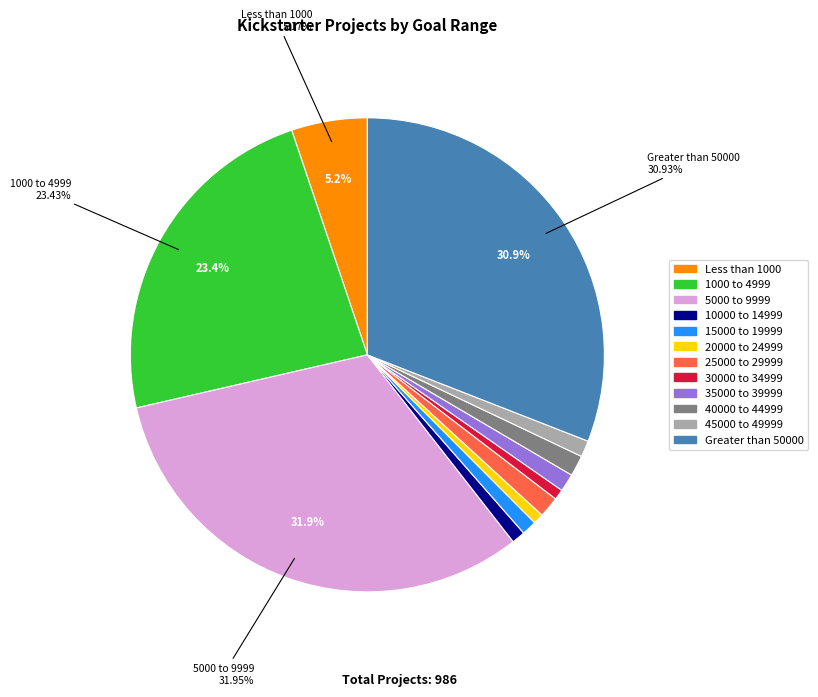

The 45000 to 49999 slice represents 1% of the pie. True or false?

True